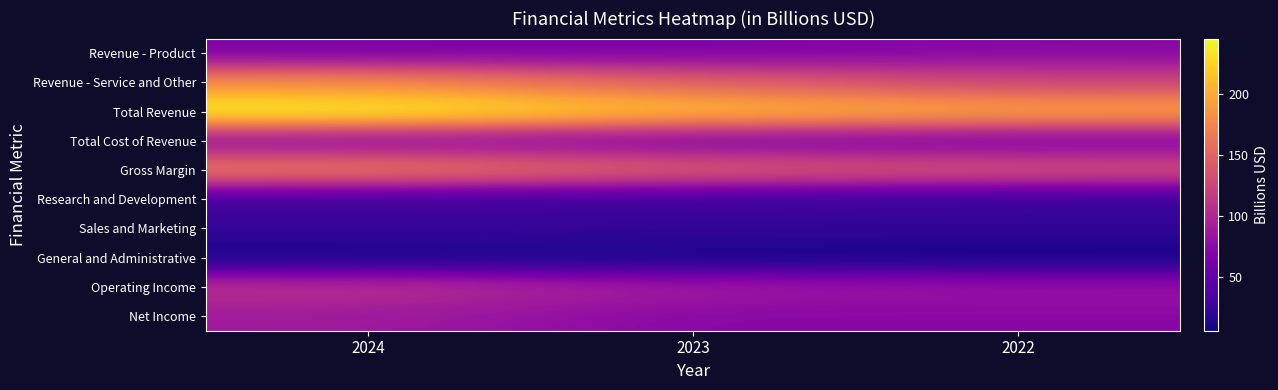

At how many categories does at least one series exceed 86?

3